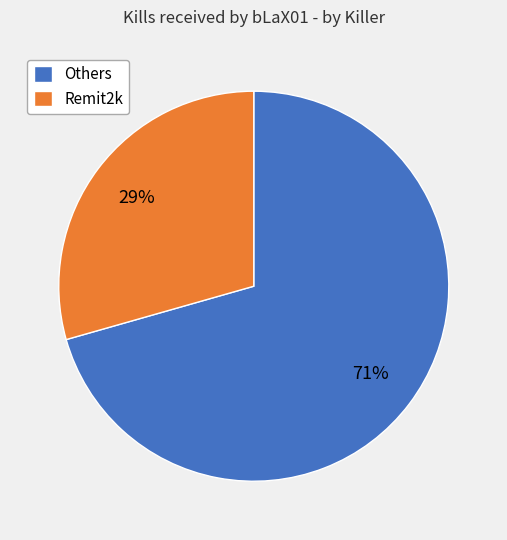

The Remit2k slice represents 29% of the pie. True or false?

True